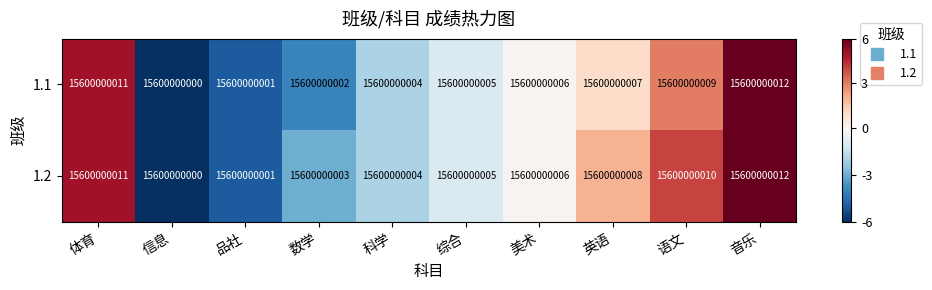

The value of 1.1 at 音乐 is 3.8. True or false?

False